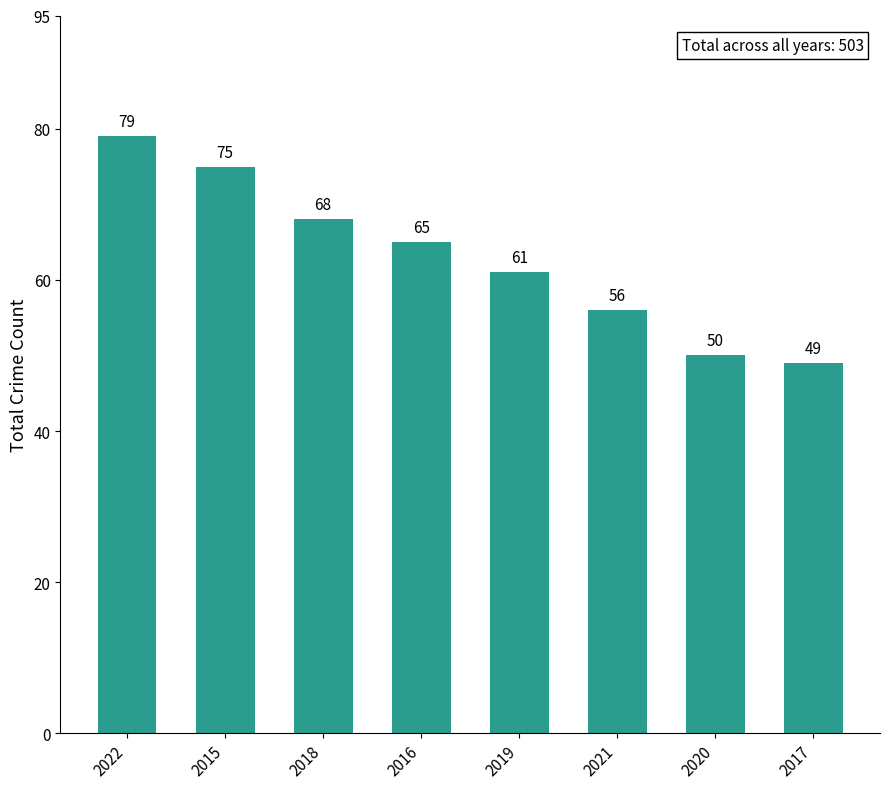

What is the change in value from 2022 to 2019?

-18